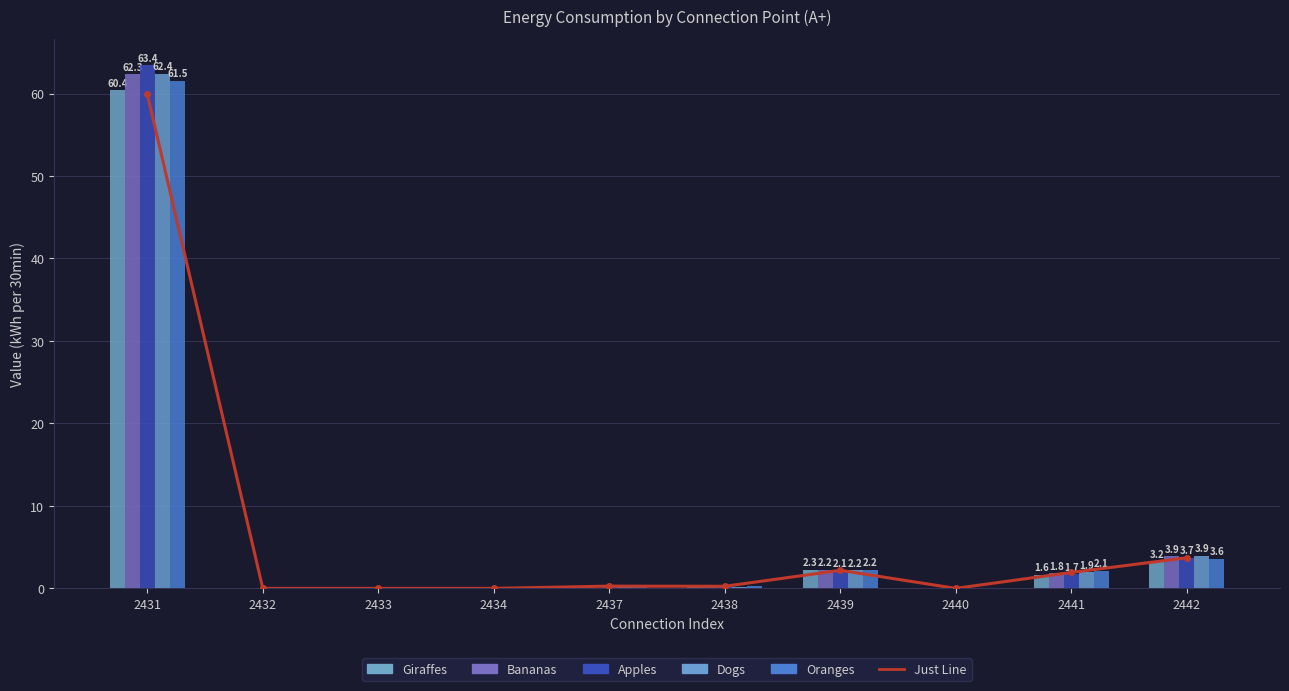

What is the total value across all series at 2431?

370.0